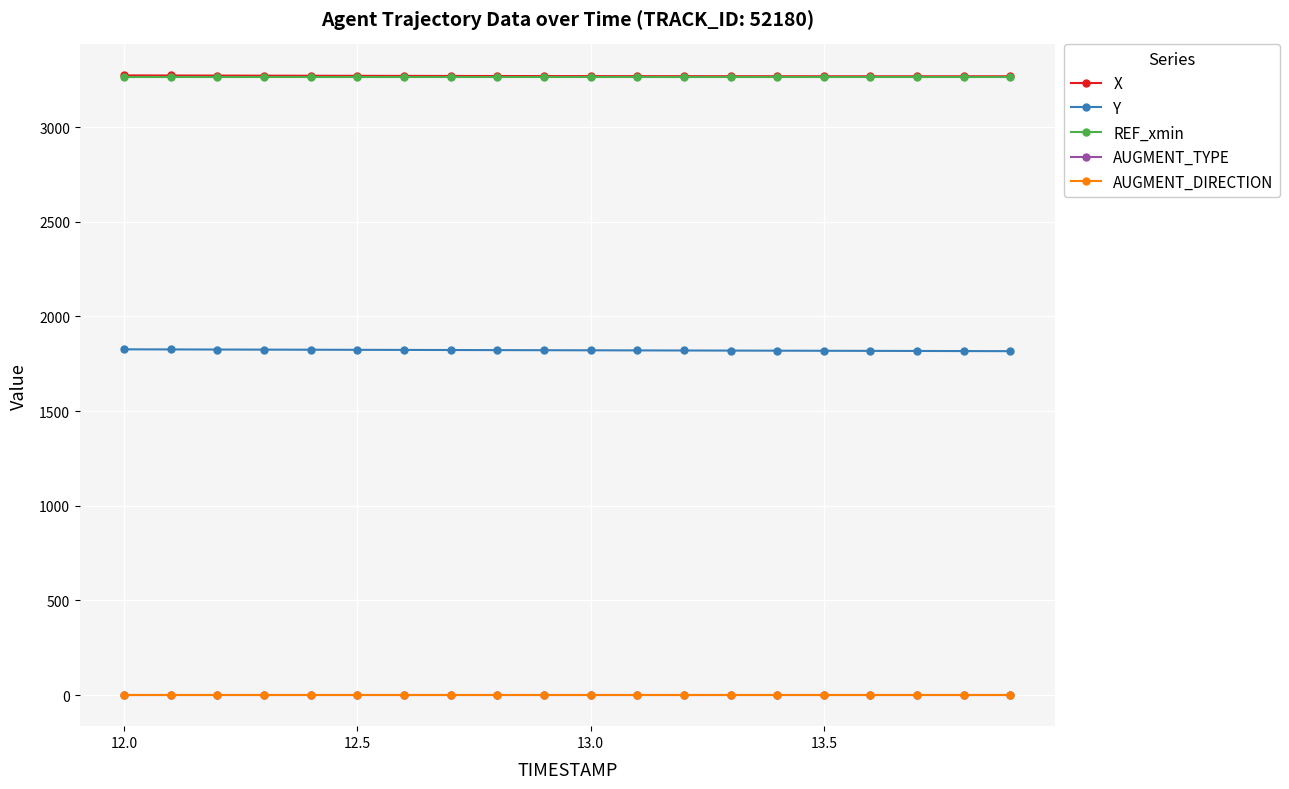

How many lines are shown in the chart?

5